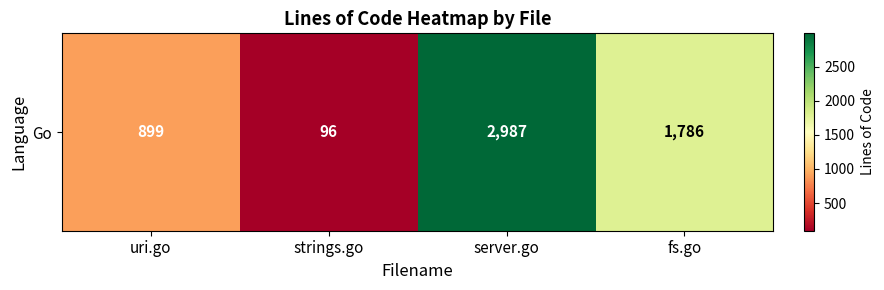

Is it true that the value at server.go is 797?

False